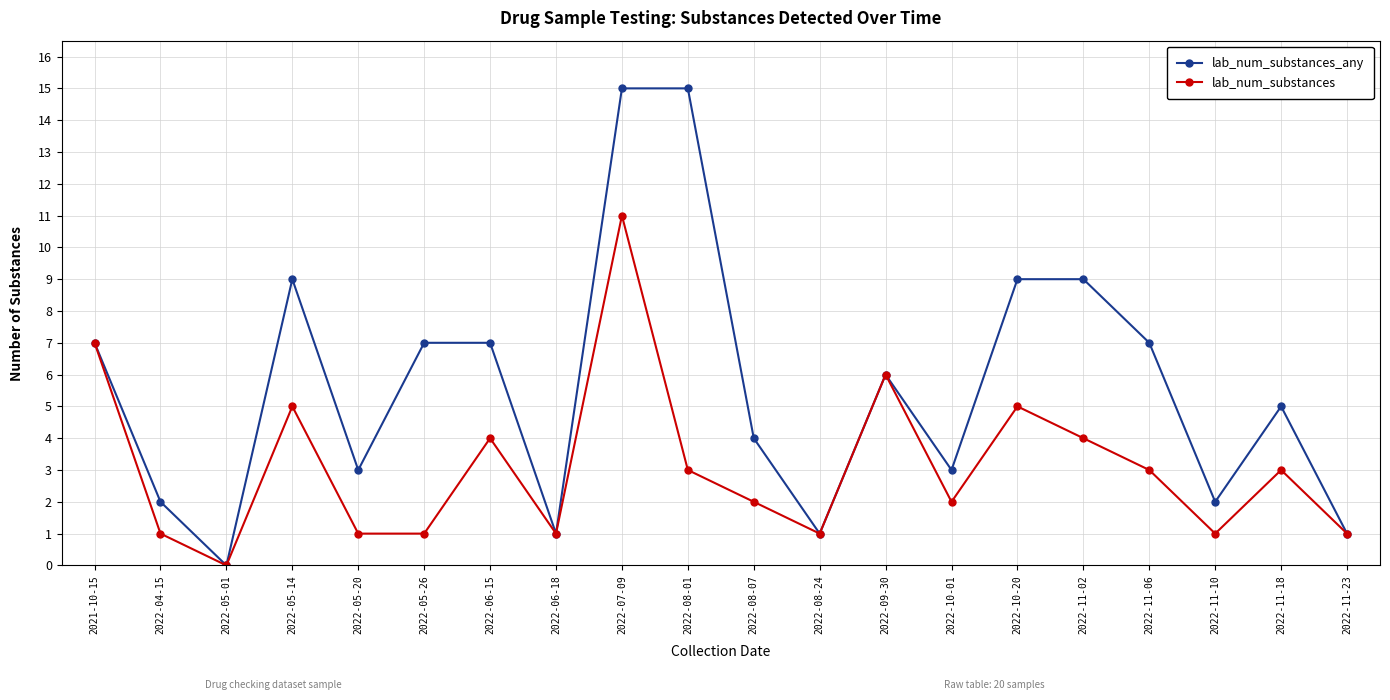

Is it true that lab_num_substances equals 2 at 2022-11-23?

False